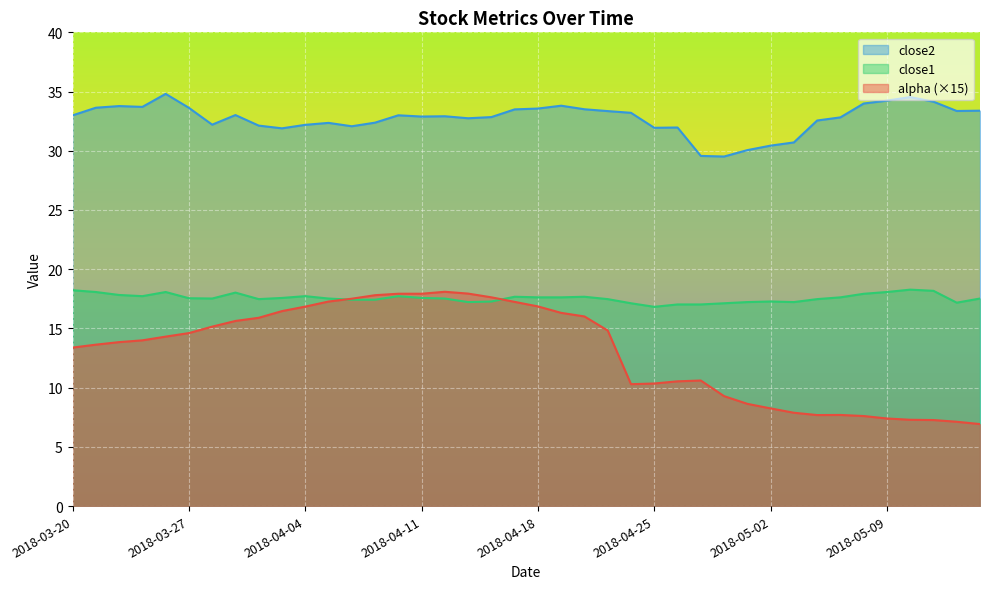

Which has a higher value, 2018-04-04 or 2018-04-10?

2018-04-10